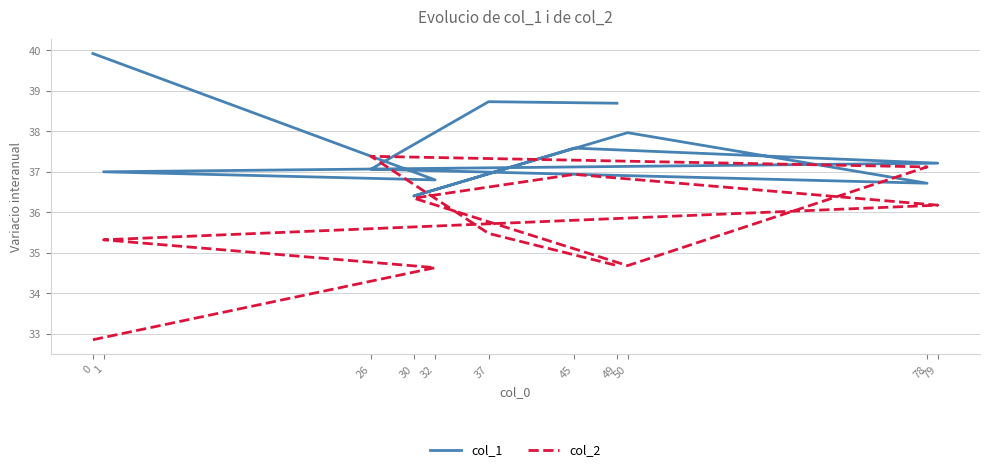

After their last crossing, which series has the higher values: col_2 or col_1?

col_1